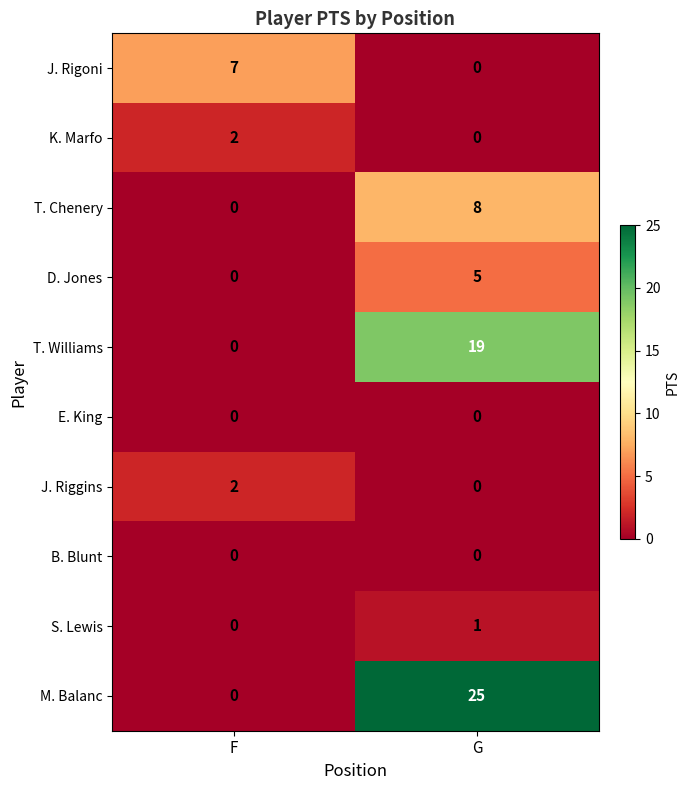

Rank the categories by J. Riggins value from highest to lowest.

F, G